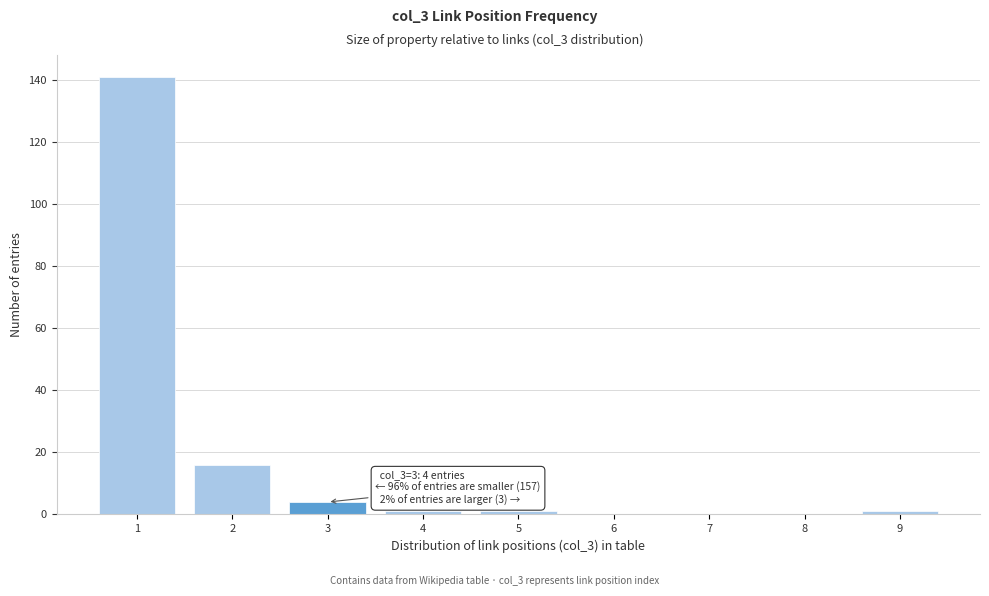

Reading left to right, extract all data points from this chart.

1=141	2=16	3=4	4=1	5=1	6=0	7=0	8=0	9=1